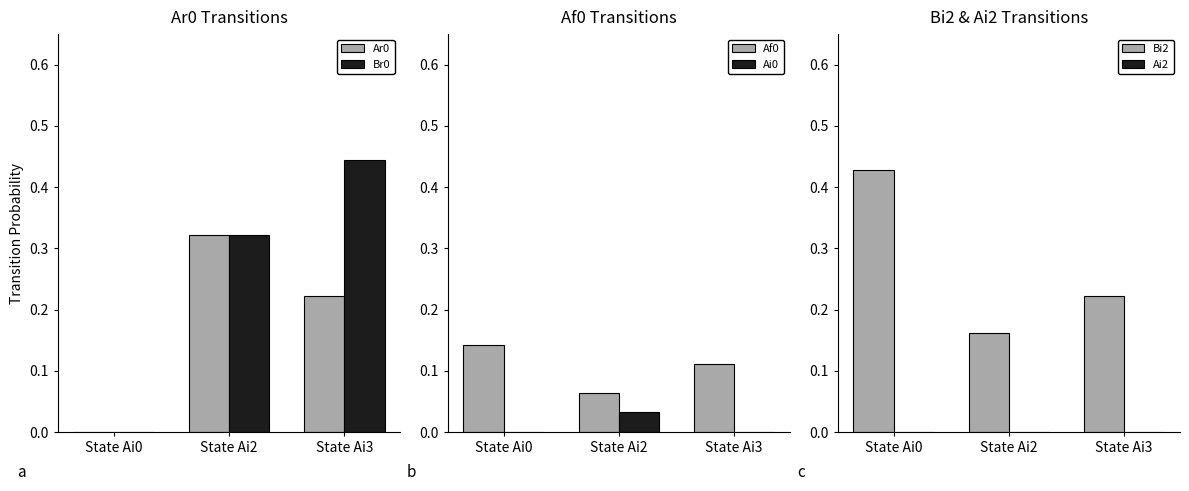

Count the Ai0 values in the range 0 to 1.

3